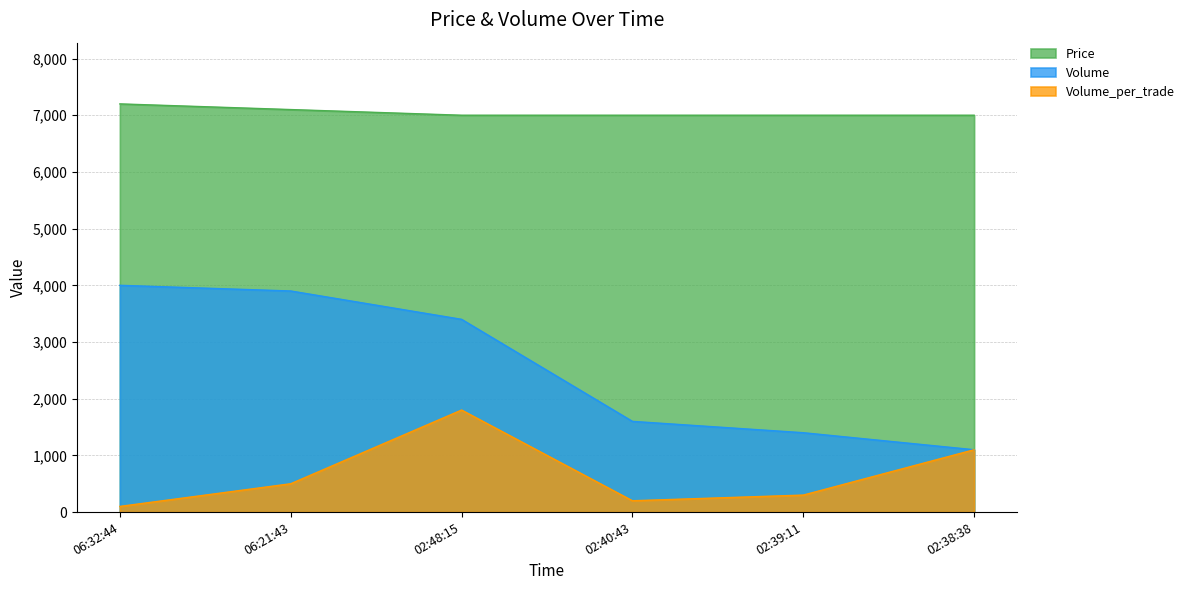

True or false: Price and Volume intersect in this chart.

False